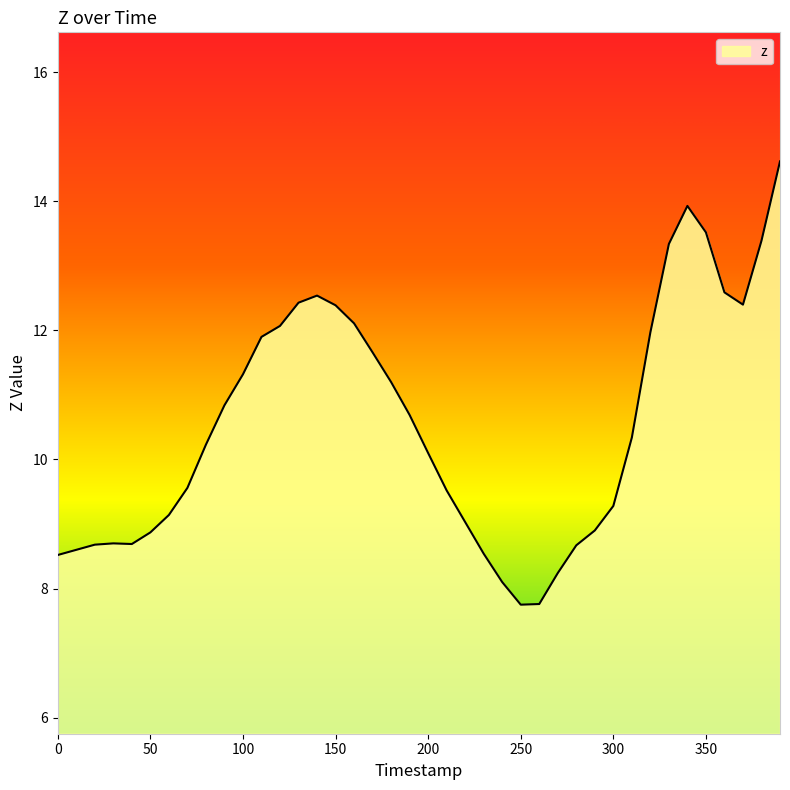

What is the smallest value displayed?

7.8